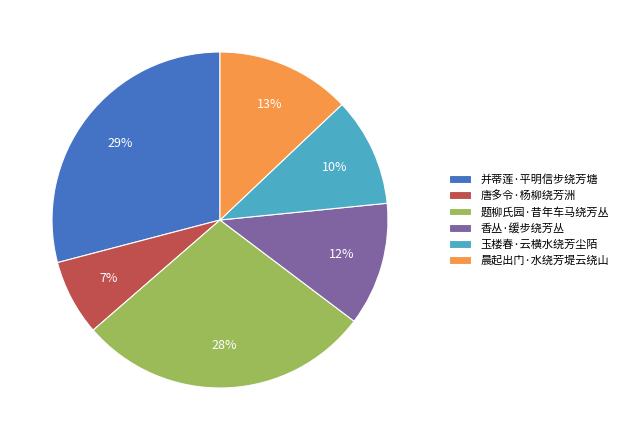

What is the ratio of the value at 香丛·缓步绕芳丛 to the value at 晨起出门·水绕芳堤云绕山?

0.9